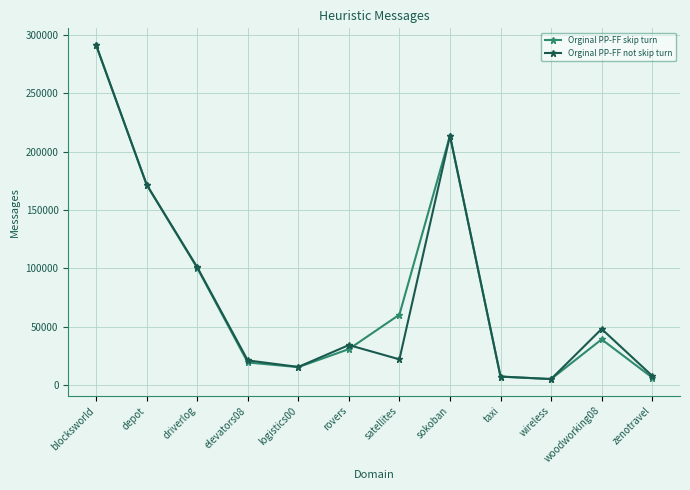

At which category is the sum across all series the highest?

blocksworld